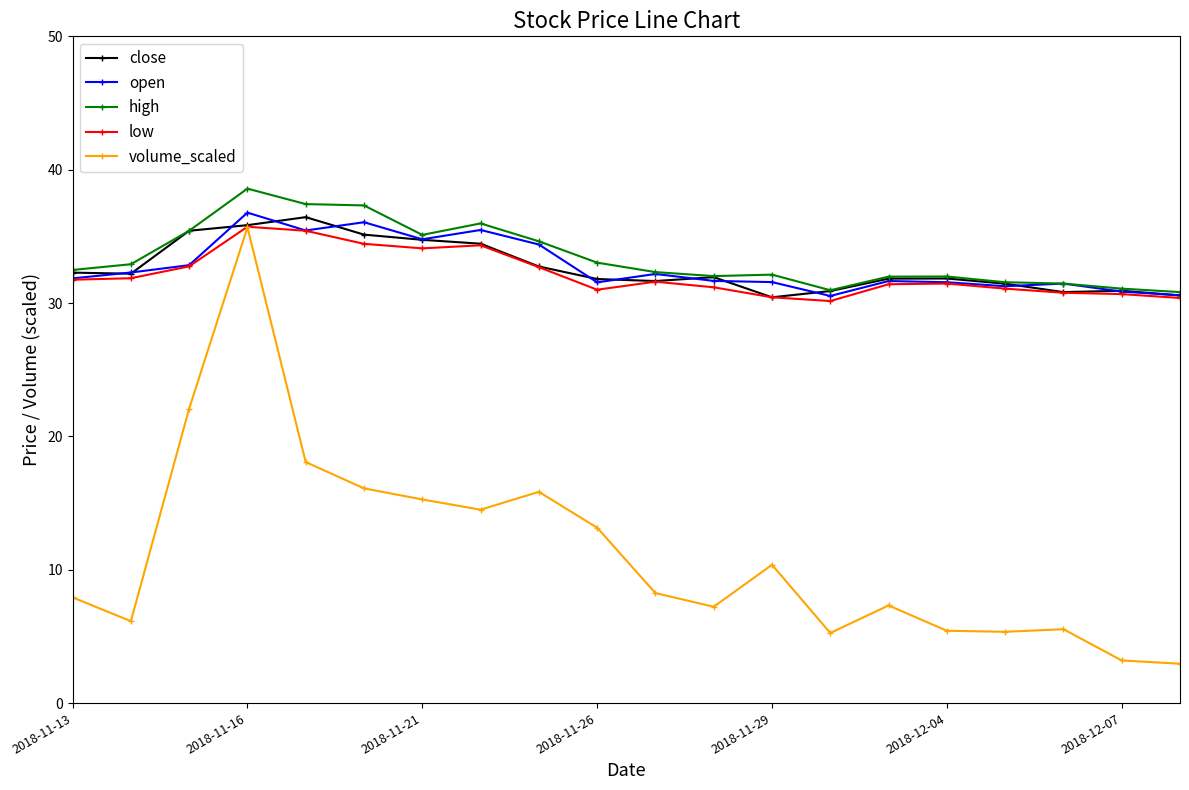

What is the smallest value displayed?

3.0